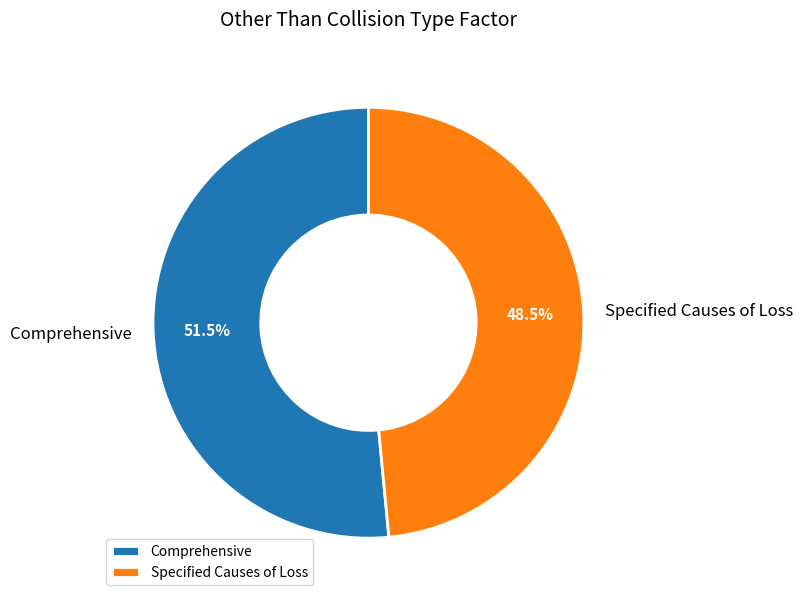

What is the majority slice?

Comprehensive